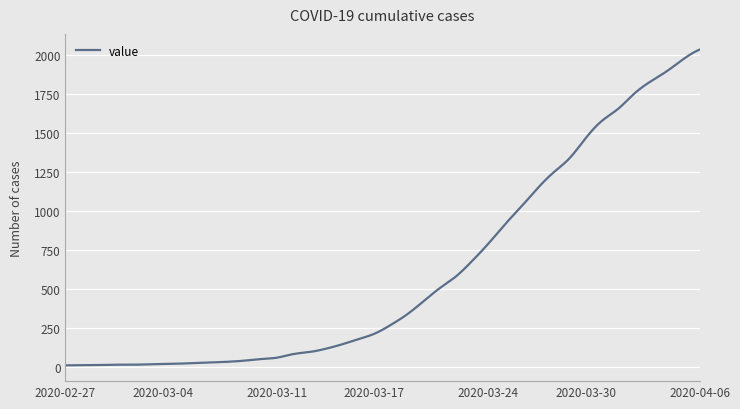

What is the maximum value shown in the chart?

2032.0